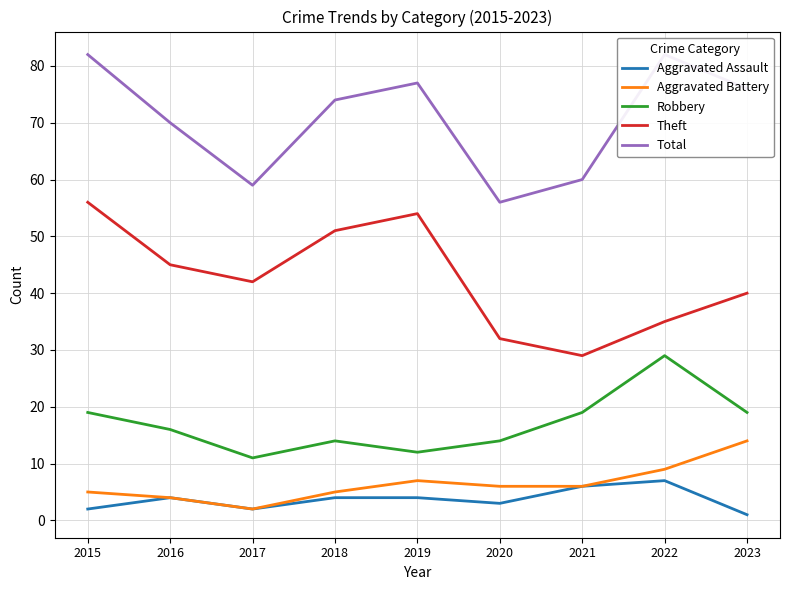

Where is the first local minimum for Total?

2017